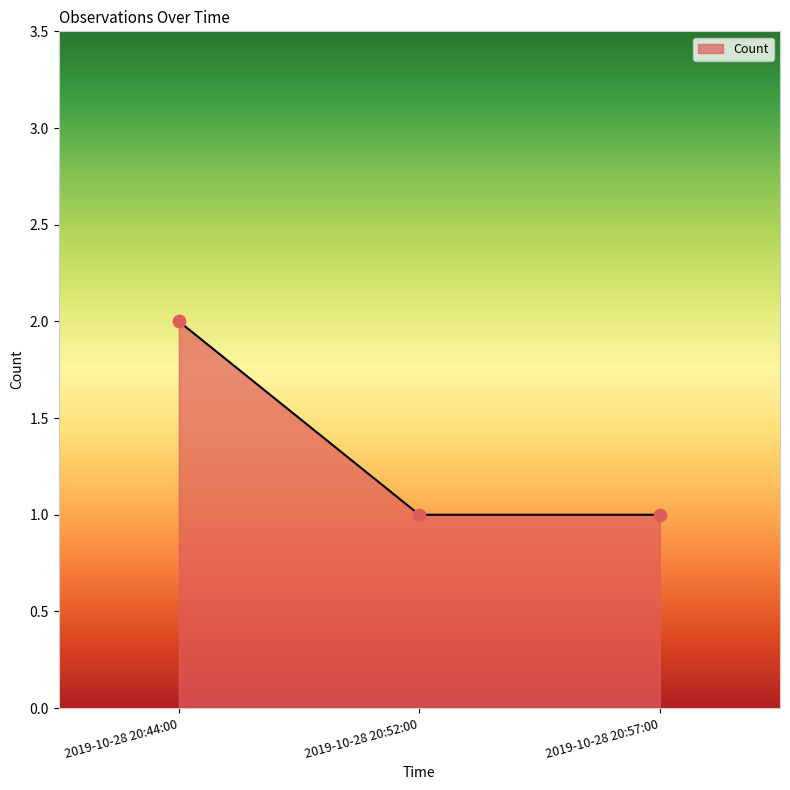

Between 2019-10-28 20:44:00 and 2019-10-28 20:52:00, which is larger?

2019-10-28 20:44:00